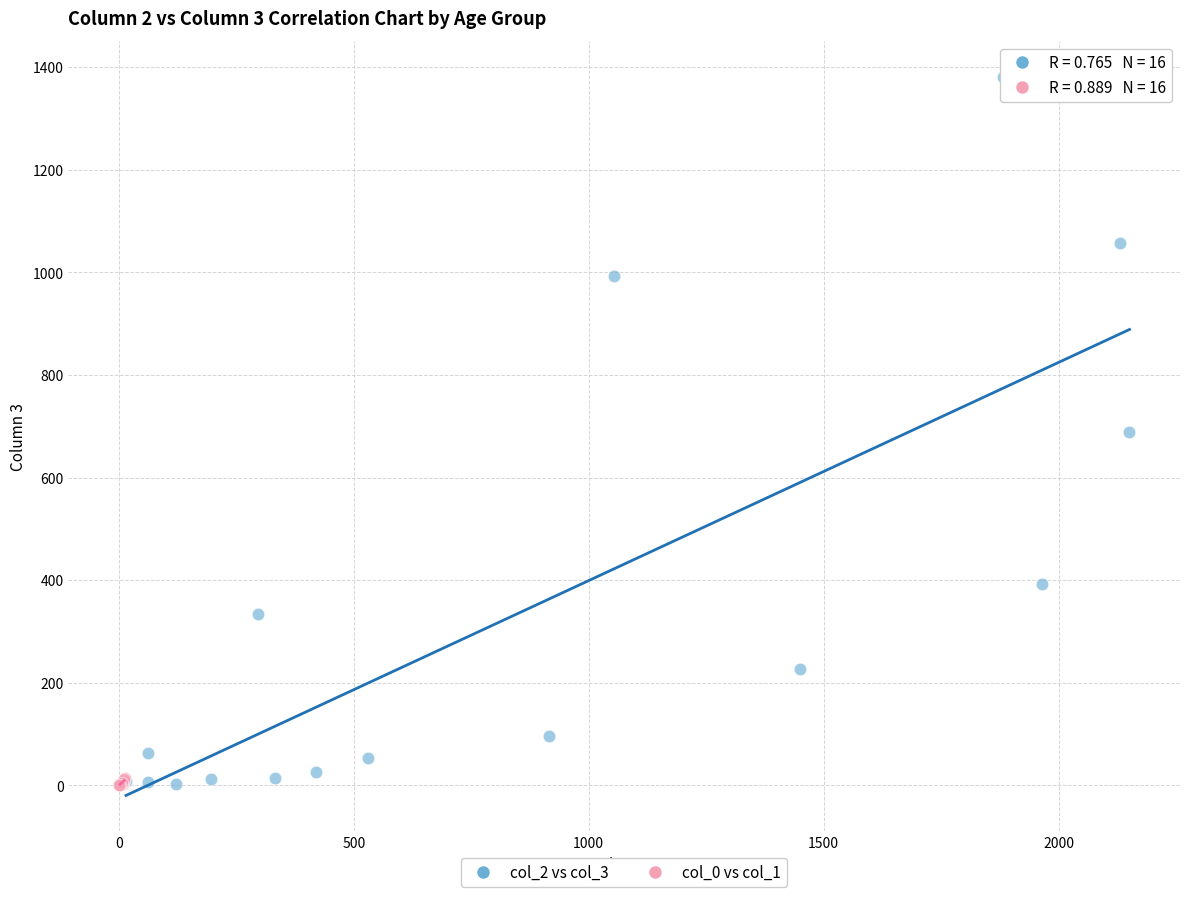

What are all the series names shown in the legend?

col_2 vs col_3, col_0 vs col_1